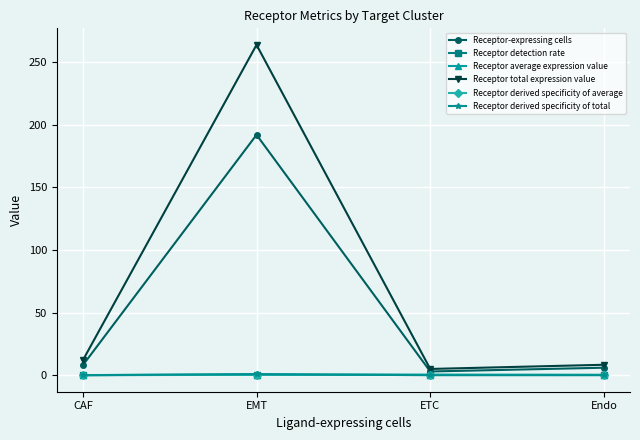

Which series changed the most between EMT and Endo?

Receptor total expression value